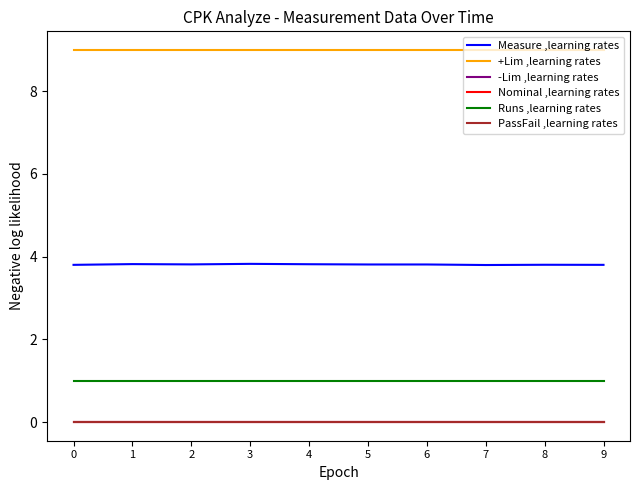

What is the spread (max minus min) of values at 4?

9.0